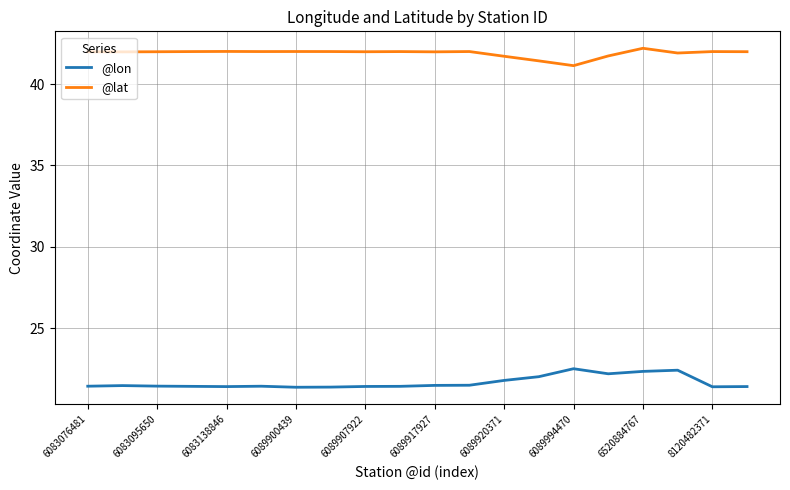

True or false: @lon and @lat cross at least once.

False